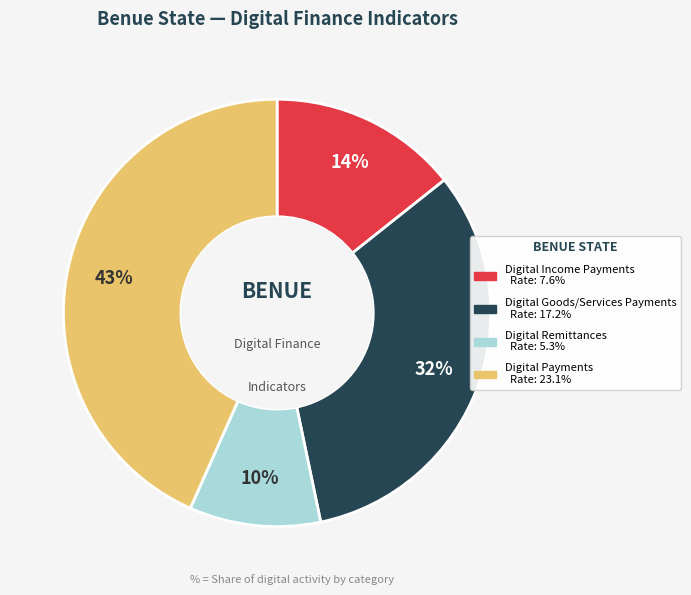

To the nearest percent, what is the difference between the largest and smallest slice percentages?

33%